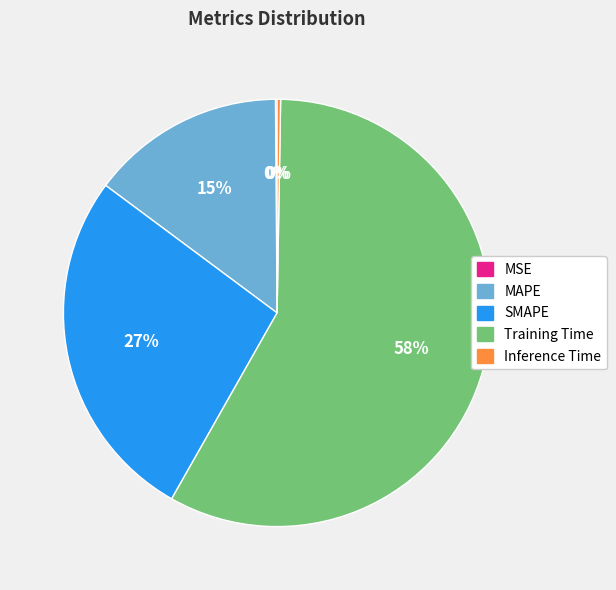

To the nearest percent, what portion does Training Time represent?

58%